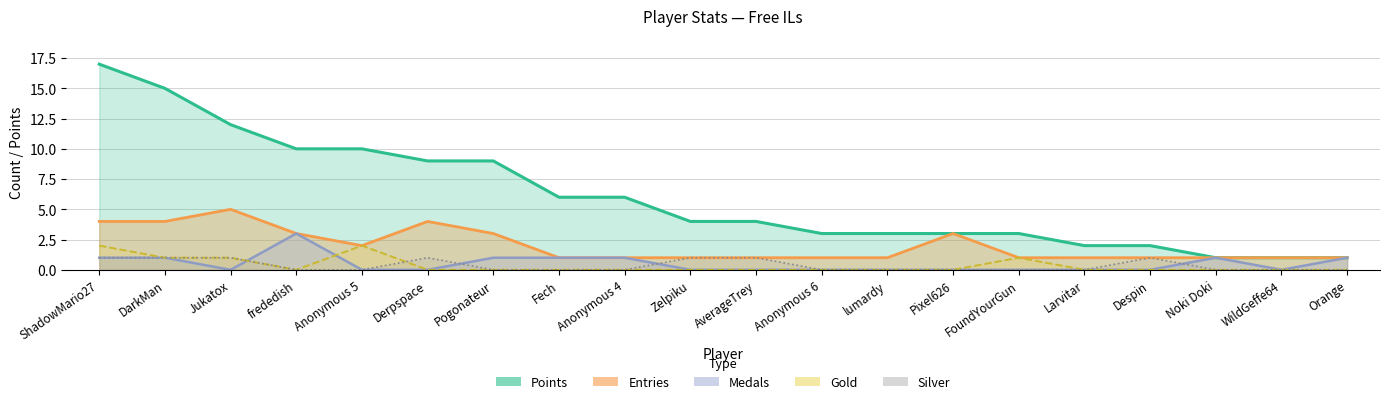

True or false: Silver and Entries cross at least once.

False